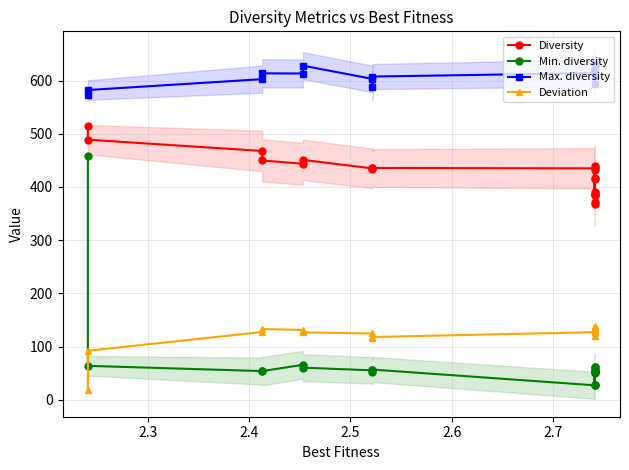

In Min. diversity, how many points are higher than both neighbors (excluding endpoints)?

4